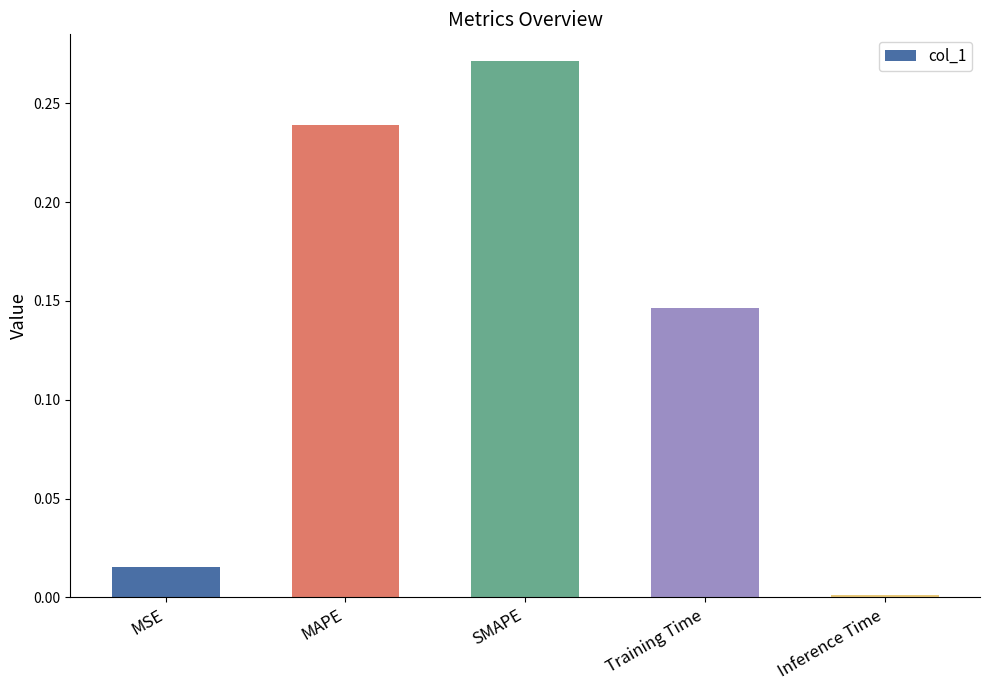

Rank the categories by value from highest to lowest.

SMAPE, MAPE, Training Time, MSE, Inference Time